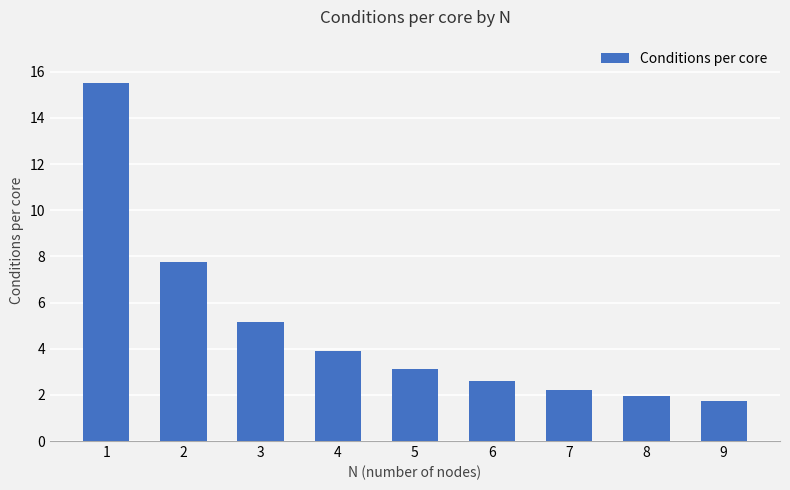

List the labels in order of value, smallest first.

9, 8, 7, 6, 5, 4, 3, 2, 1